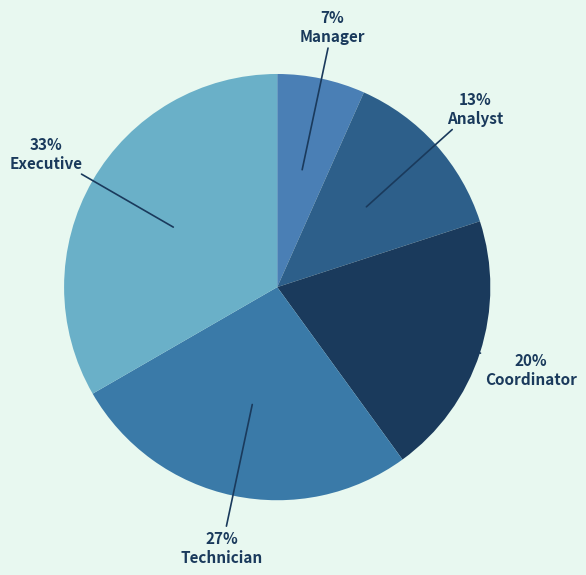

To the nearest percent, what percentage of the pie is Technician?

27%